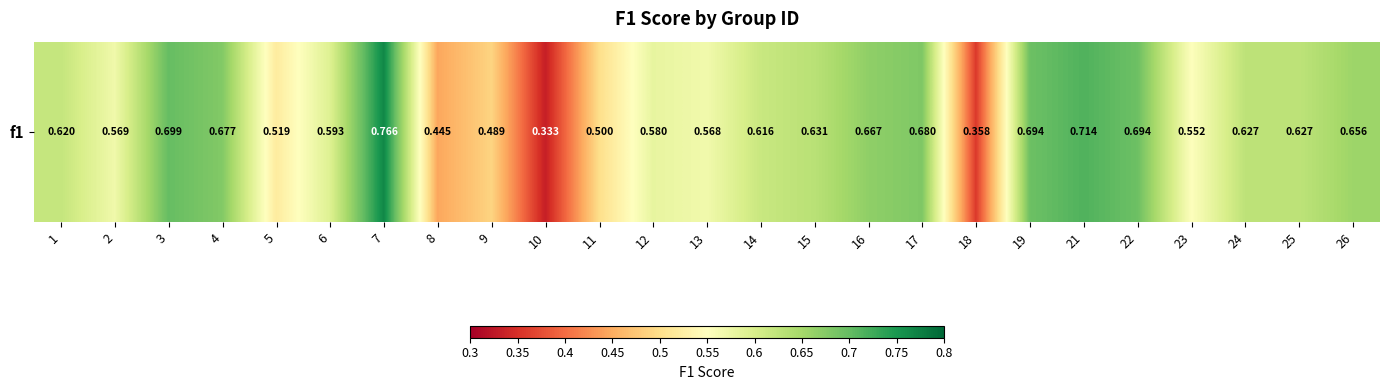

Is it true that the value at 24 is 0.6?

True